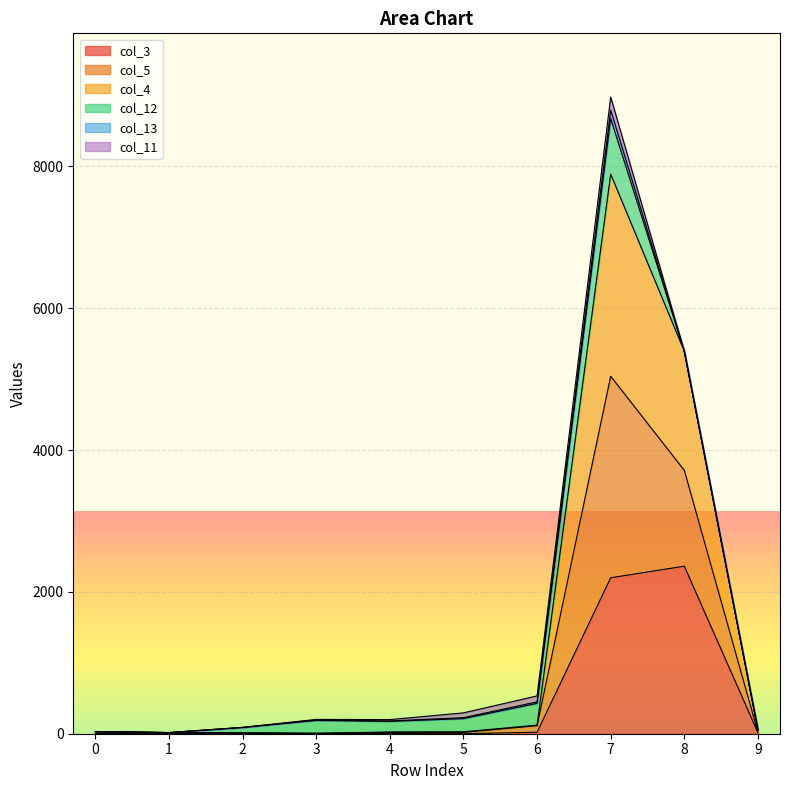

At which category is the sum across all series the highest?

7